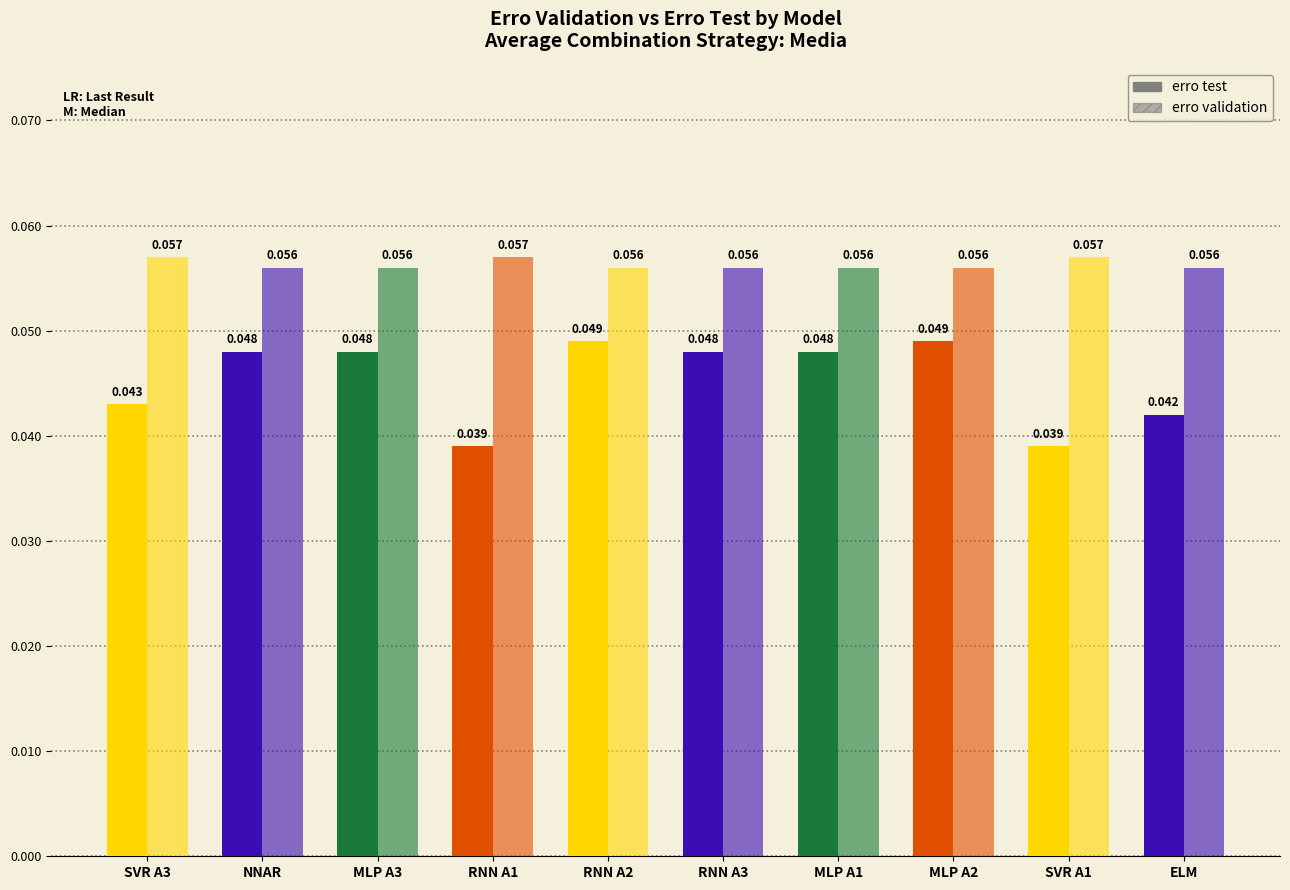

How many series are shown in this chart?

2